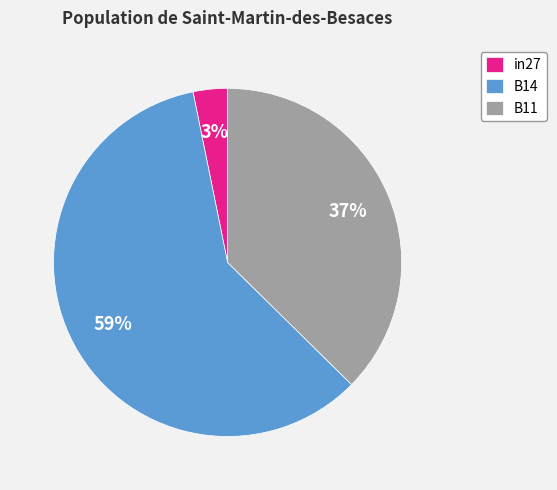

What is the largest slice in the pie chart?

B14